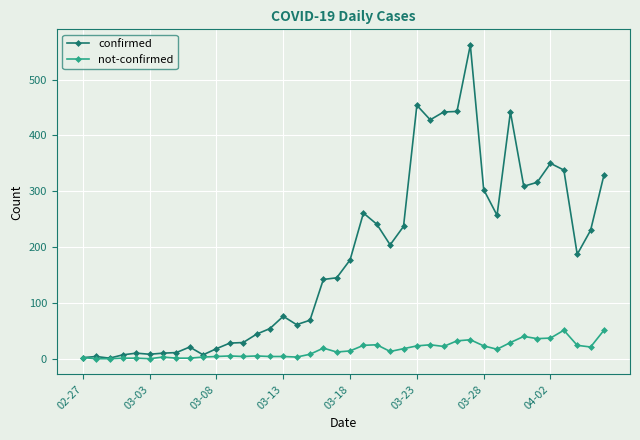

What is the average value of the not-confirmed series?

16